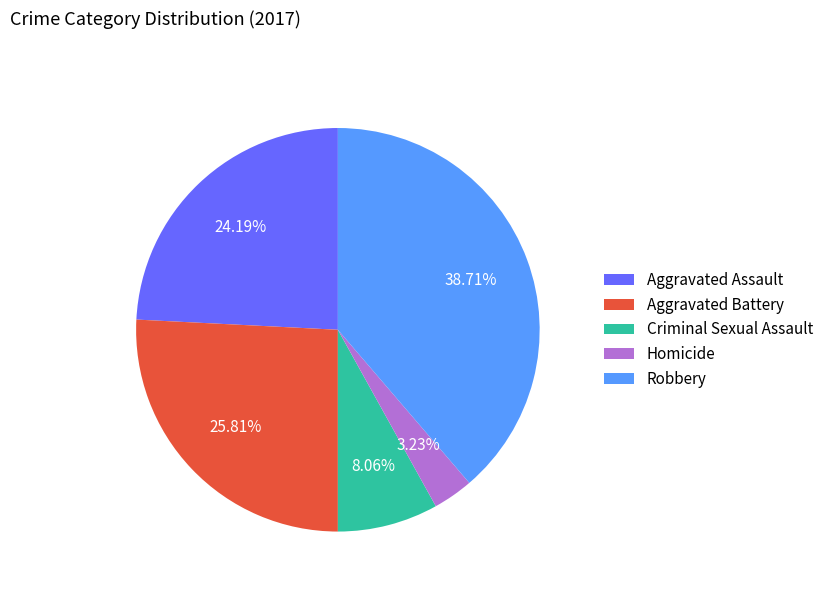

What is the ratio of the value at Criminal Sexual Assault to the value at Aggravated Assault?

0.3